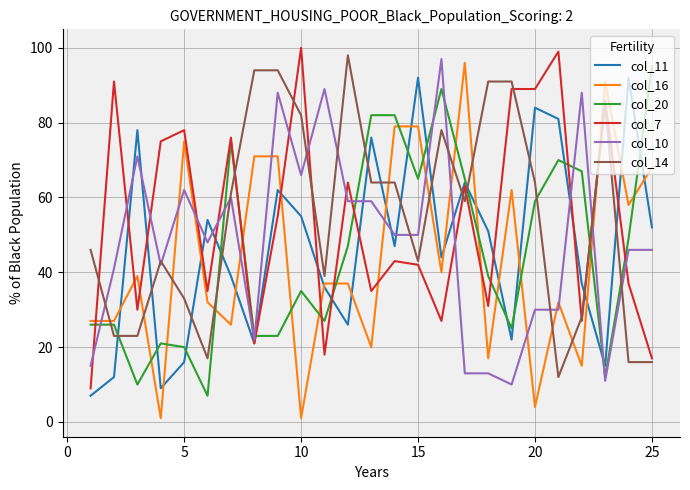

True or false: col_14 and col_11 intersect in this chart.

True